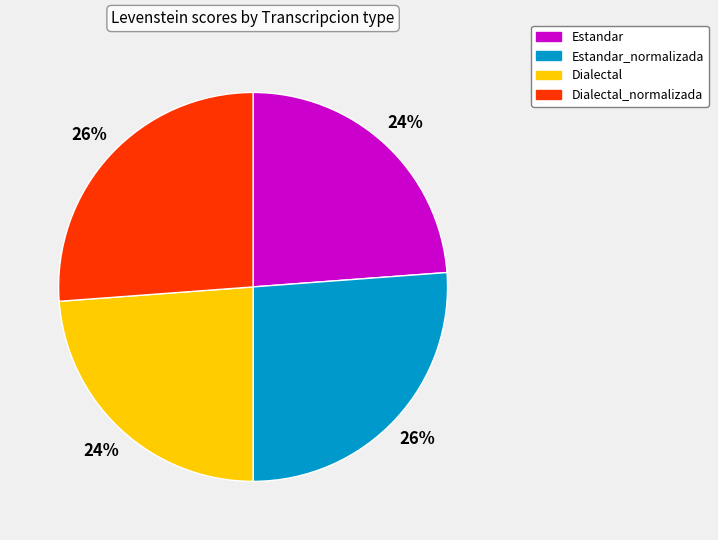

Combined, do Estandar and Dialectal account for over 50%?

No